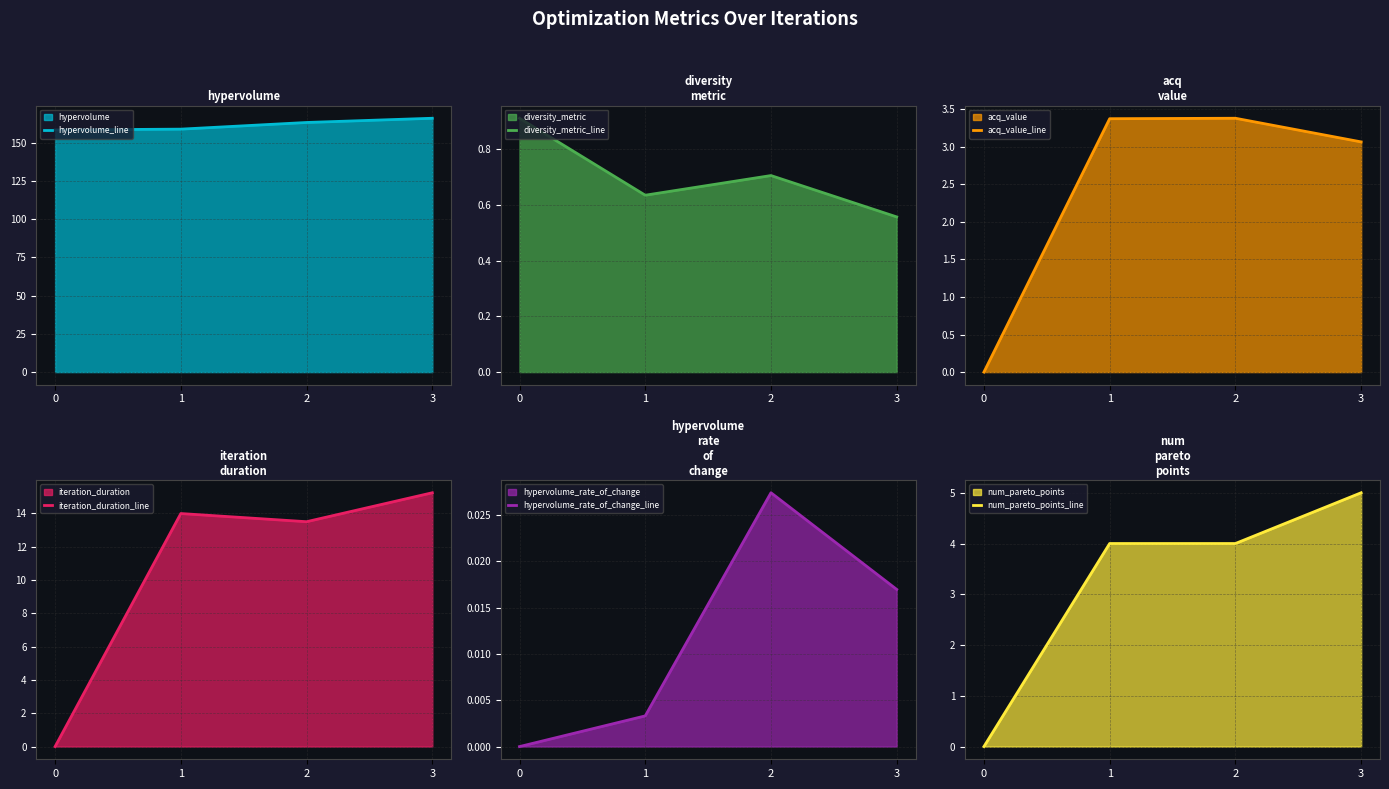

Where does the hypervolume_line series first go above 163?

2